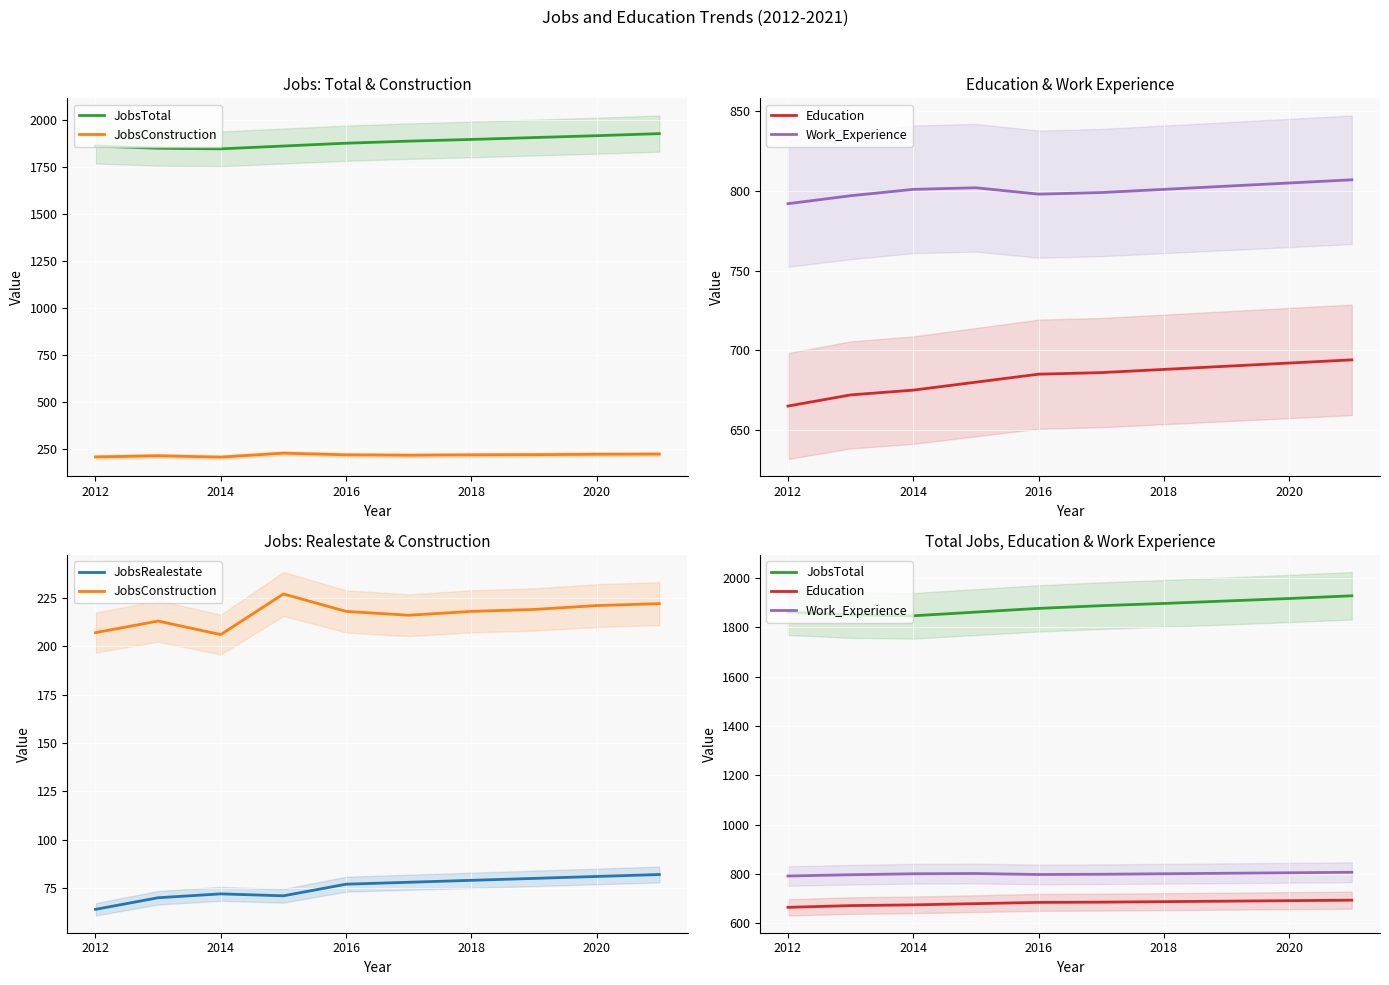

True or false: JobsRealestate and Education intersect in this chart.

False